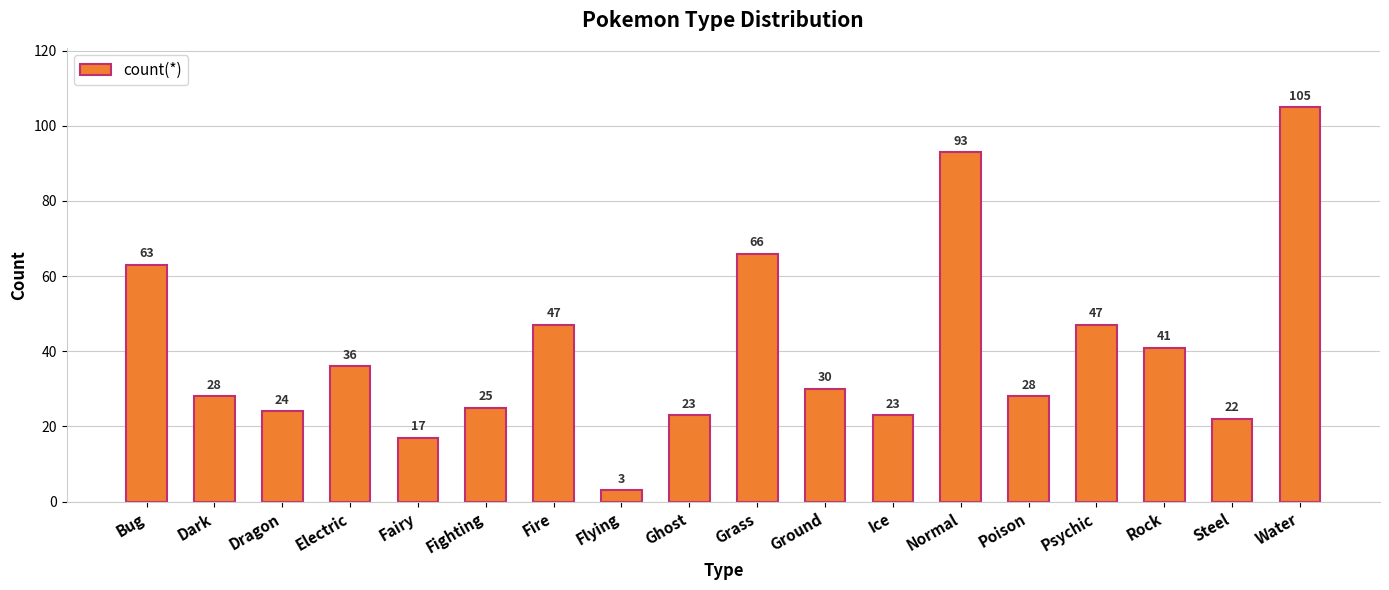

What is the sum of the values at Water and Grass?

171